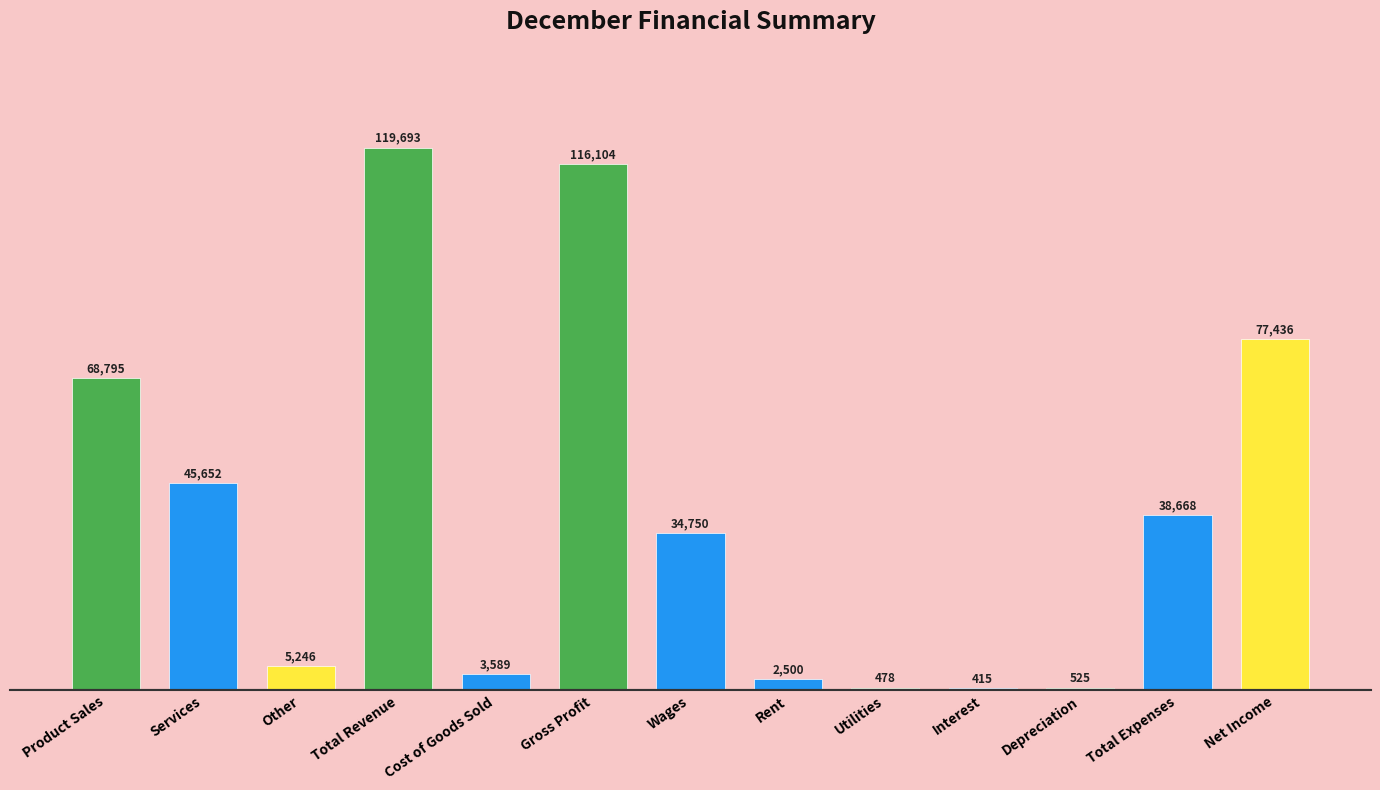

Between Total Expenses and Other, which is larger?

Total Expenses